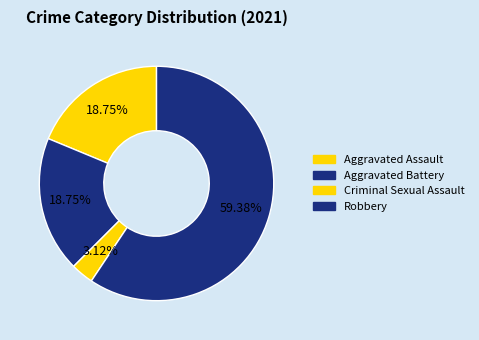

Count the number of slices in the pie.

4